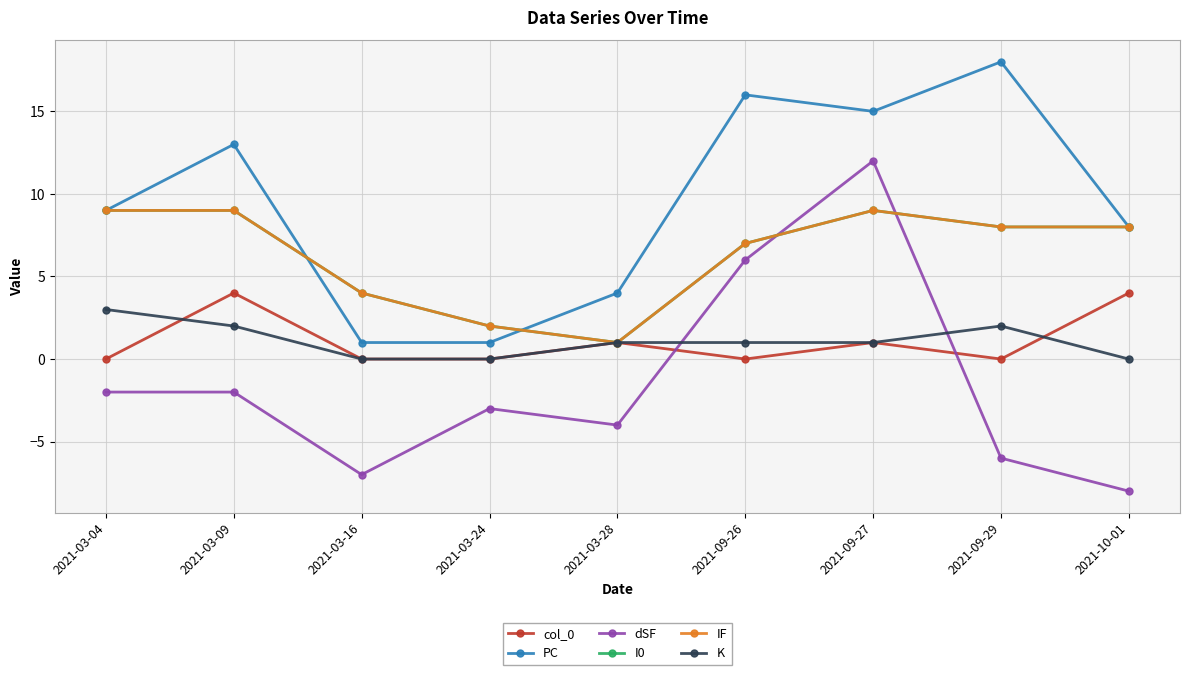

List the series in order of their peak value, lowest first.

K, col_0, I0, IF, dSF, PC